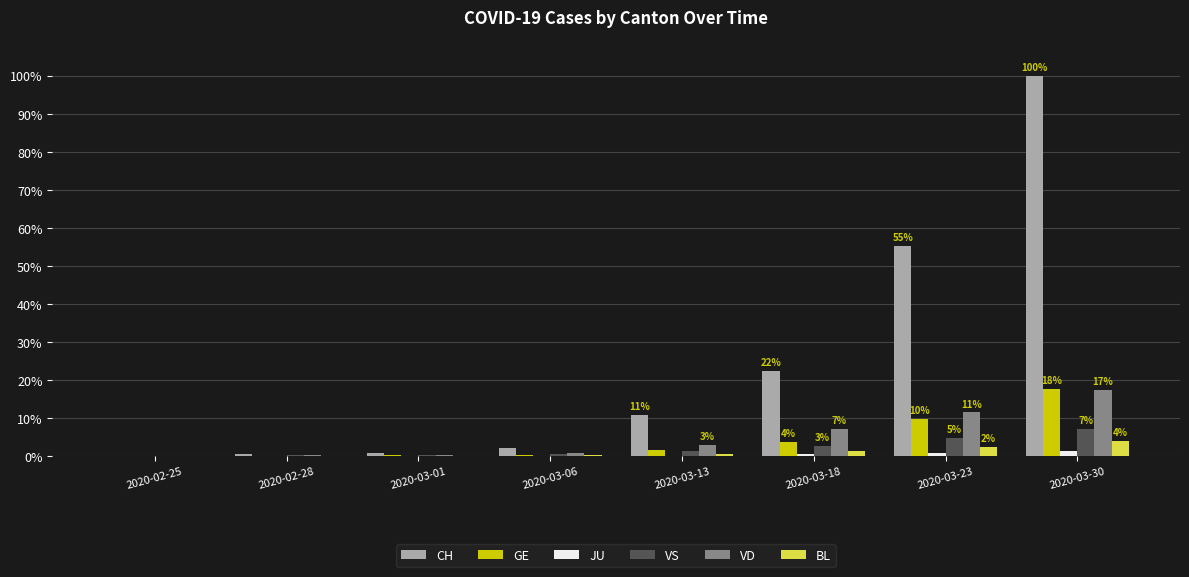

List the labels in order of GE value, largest first.

2020-03-30, 2020-03-23, 2020-03-18, 2020-03-13, 2020-03-06, 2020-03-01, 2020-02-28, 2020-02-25